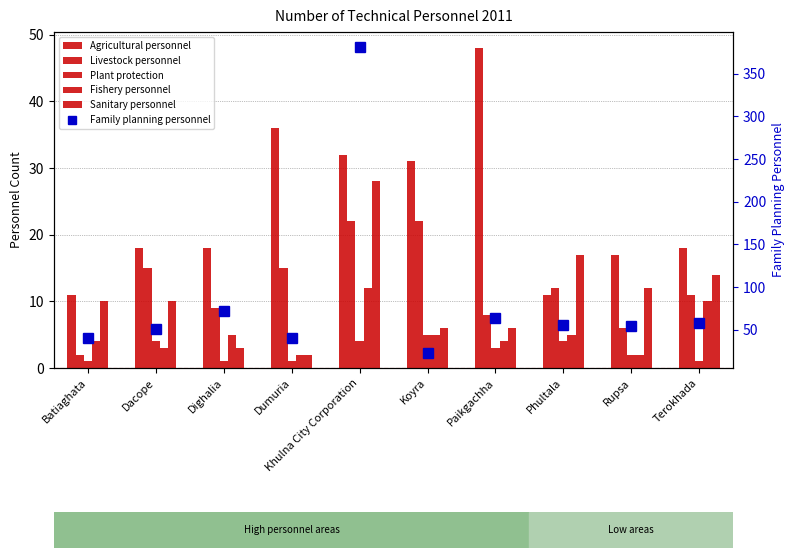

Reading left to right, extract all data points from this chart.

Agricultural personnel: Batiaghata=11	Dacope=18	Dighalia=18	Dumuria=36	Khulna City Corporation=32	Koyra=31	Paikgachha=48	Phultala=11	Rupsa=17	Terokhada=18
Livestock personnel: Batiaghata=2	Dacope=15	Dighalia=9	Dumuria=15	Khulna City Corporation=22	Koyra=22	Paikgachha=8	Phultala=12	Rupsa=6	Terokhada=11
Plant protection: Batiaghata=1	Dacope=4	Dighalia=1	Dumuria=1	Khulna City Corporation=4	Koyra=5	Paikgachha=3	Phultala=4	Rupsa=2	Terokhada=1
Fishery personnel: Batiaghata=4	Dacope=3	Dighalia=5	Dumuria=2	Khulna City Corporation=12	Koyra=5	Paikgachha=4	Phultala=5	Rupsa=2	Terokhada=10
Sanitary personnel: Batiaghata=10	Dacope=10	Dighalia=3	Dumuria=2	Khulna City Corporation=28	Koyra=6	Paikgachha=6	Phultala=17	Rupsa=12	Terokhada=14
Family planning personnel: Batiaghata=40	Dacope=51	Dighalia=72	Dumuria=40	Khulna City Corporation=381	Koyra=23	Paikgachha=64	Phultala=56	Rupsa=54	Terokhada=58